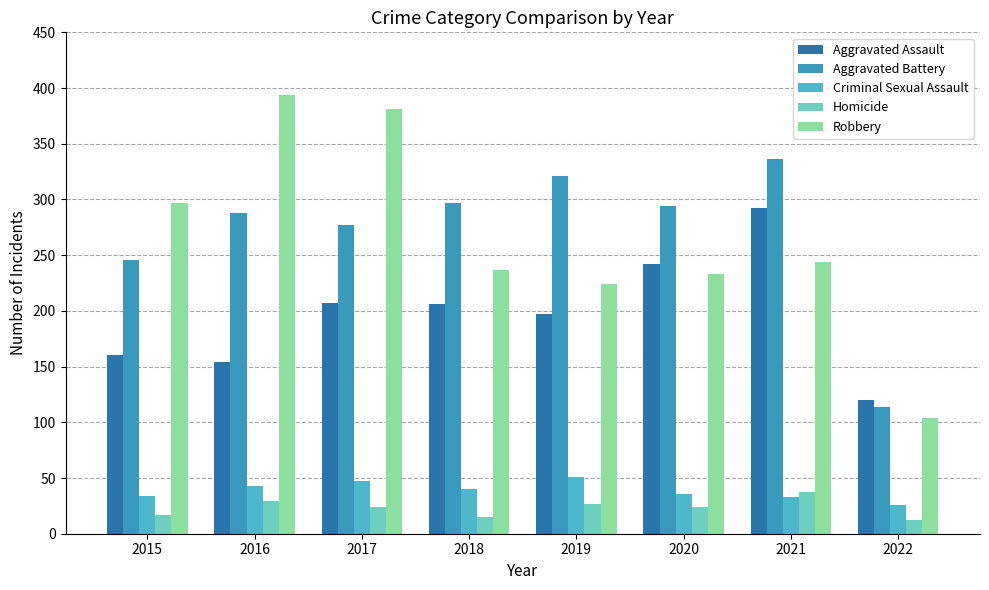

Which category has the highest value in the Aggravated Battery series?

2021